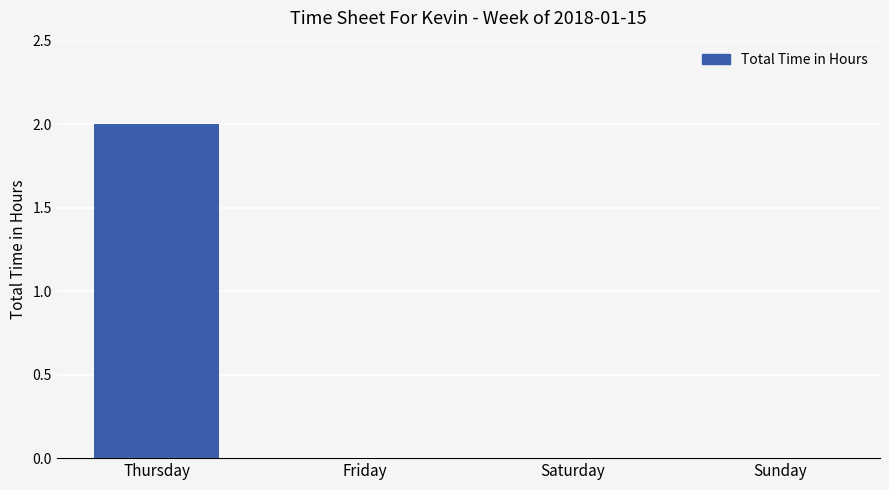

Which label corresponds to the largest value in the chart?

Thursday